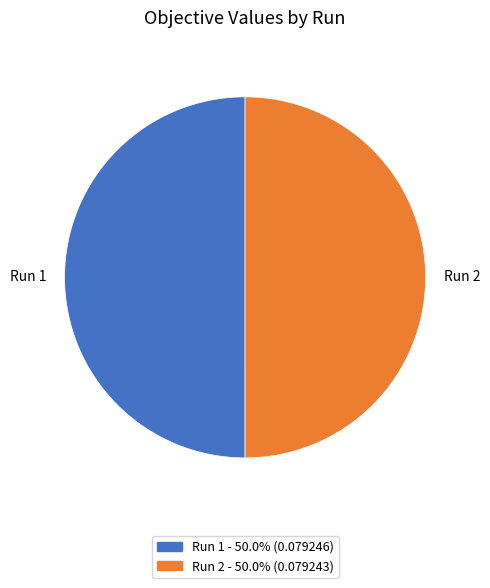

Is the sum of Run 1 and Run 2 greater than half?

Yes